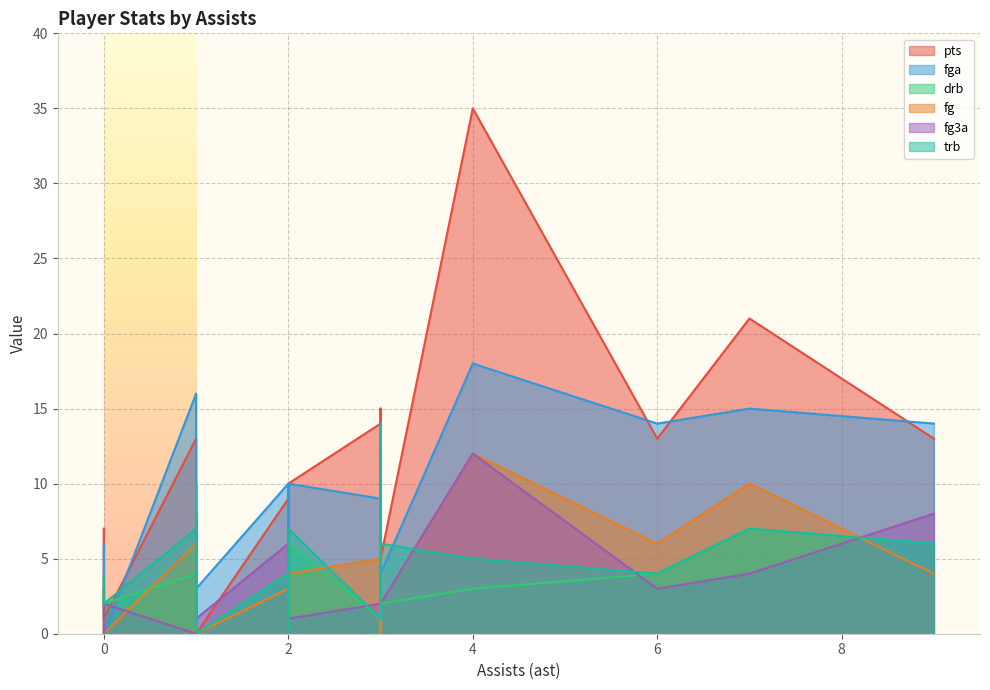

What is the spread (max minus min) of values at 0?

2